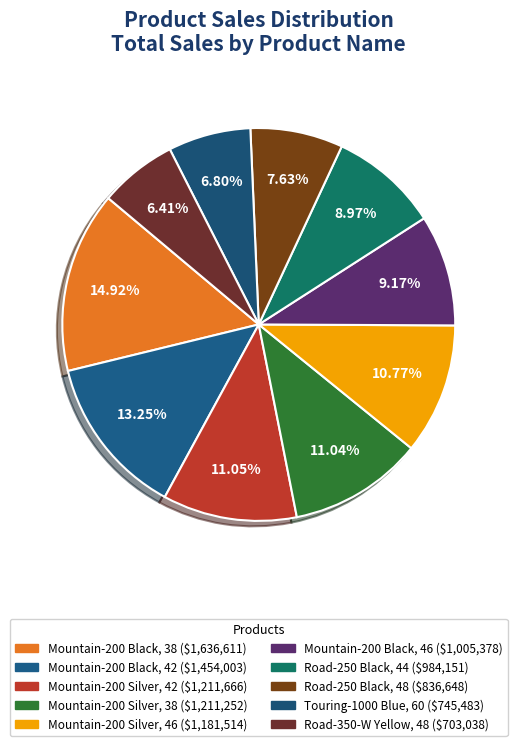

How many slices are in this pie chart?

10